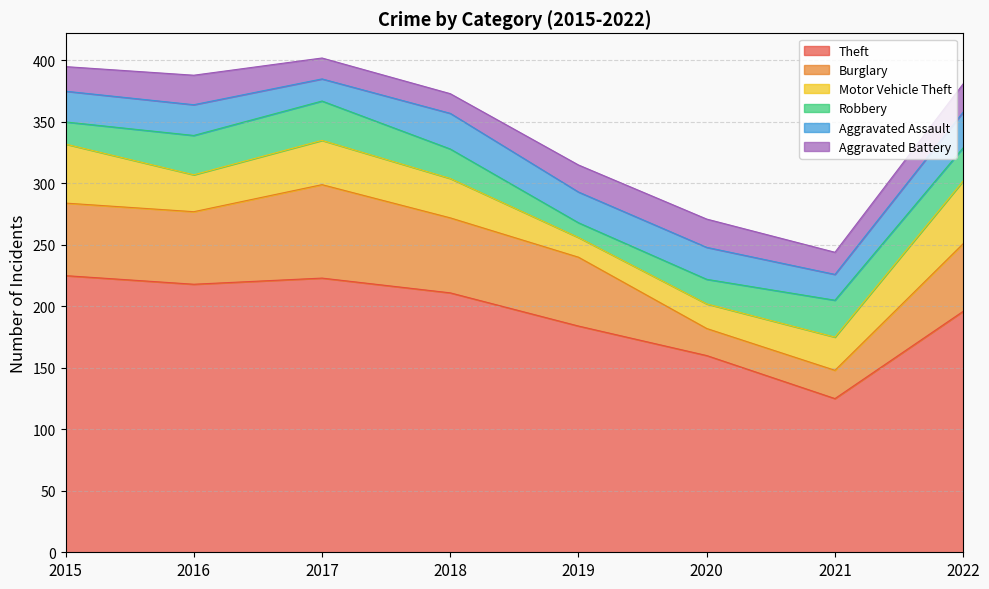

The Aggravated Assault series shows 36 at 2019. True or false?

False